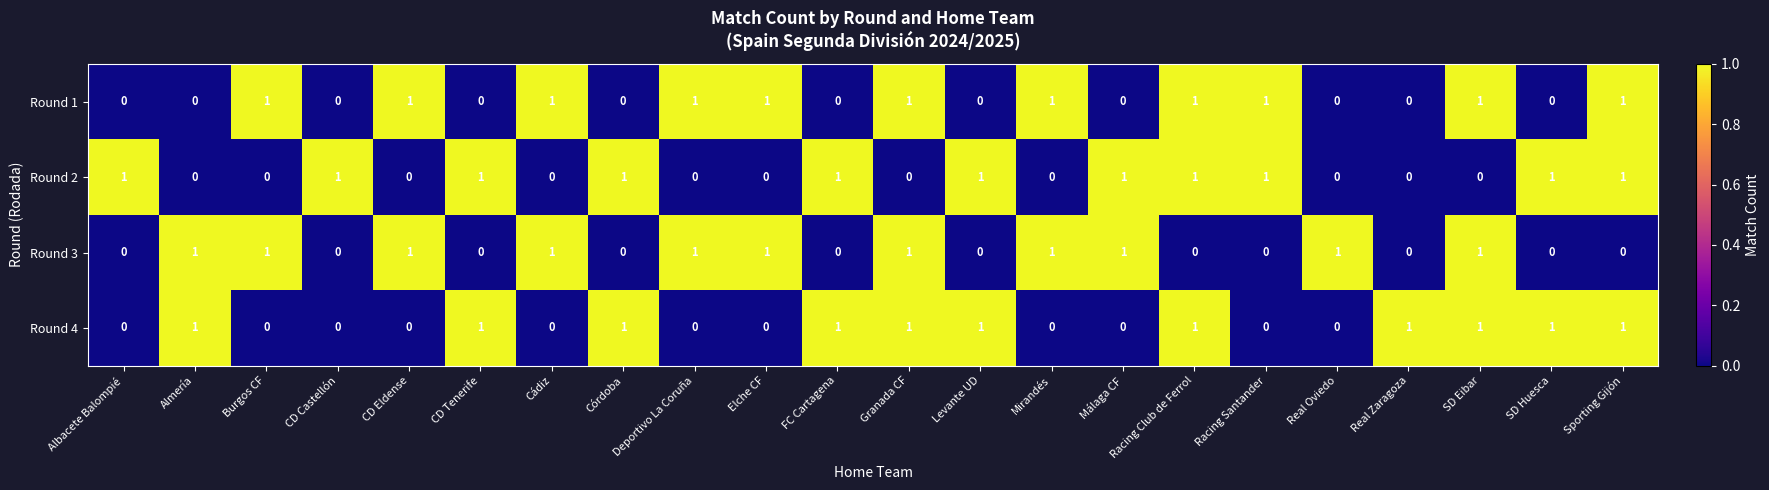

Count the Round 2 values in the range 0 to 1.

22